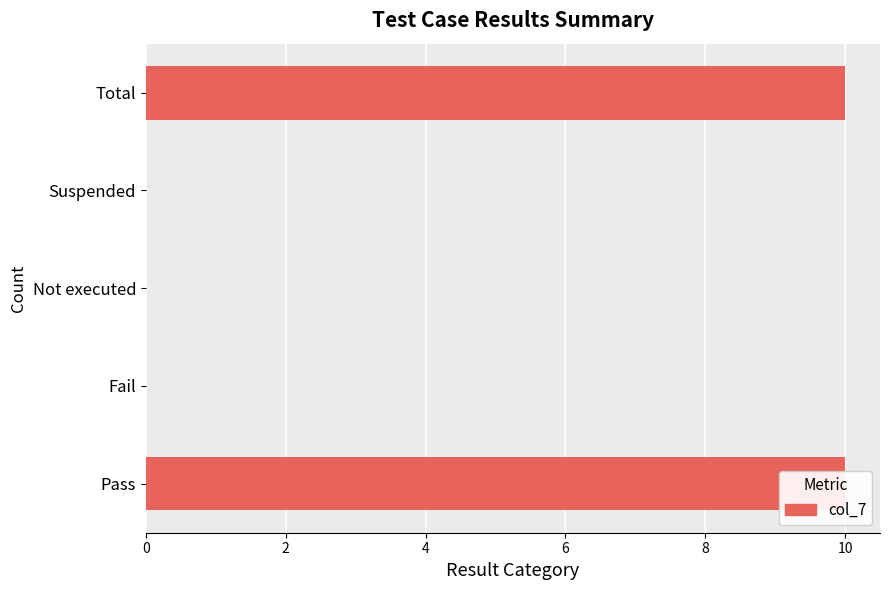

What is the greatest value displayed?

10